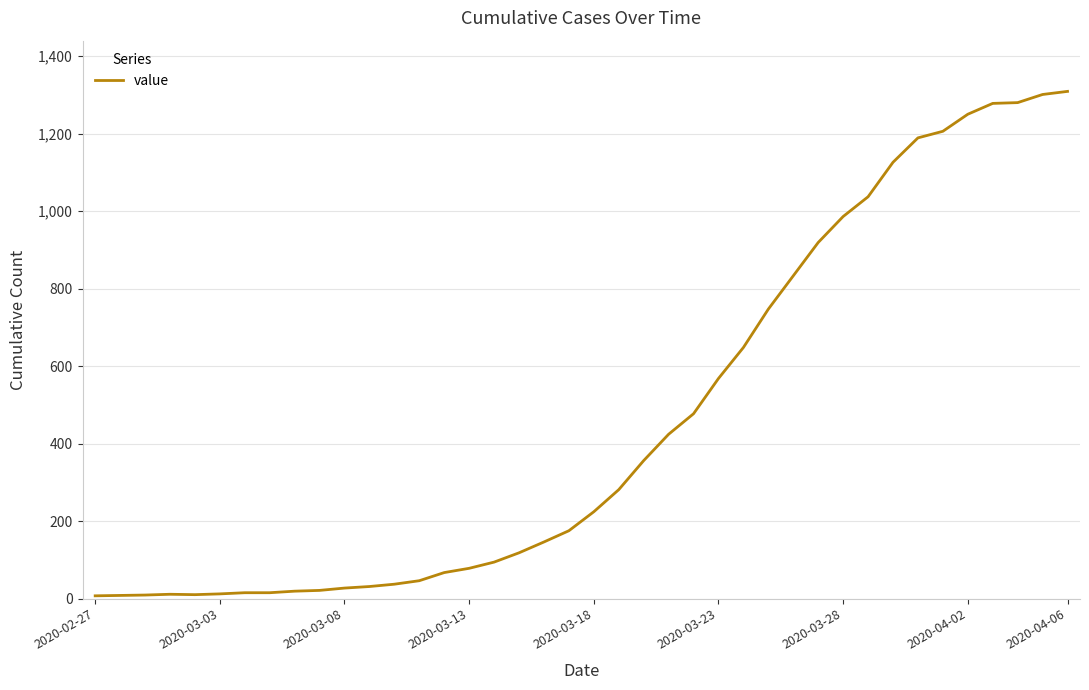

What is the maximum value shown in the chart?

1309